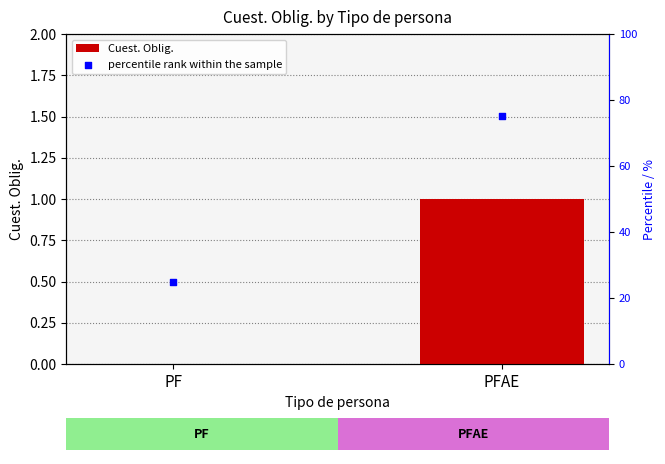

What are all the series names shown in the legend?

Cuest. Oblig., percentile rank within the sample